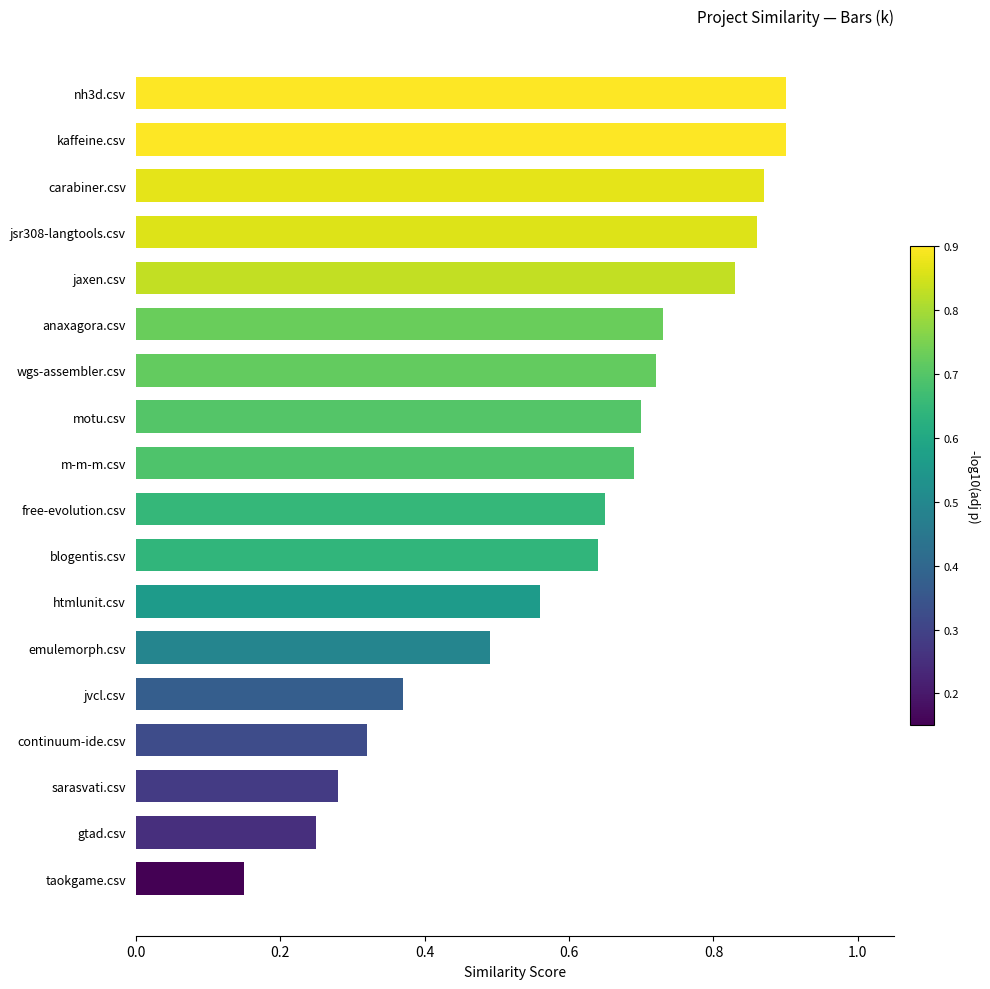

What is the label of the 11th bar from the bottom?

motu.csv